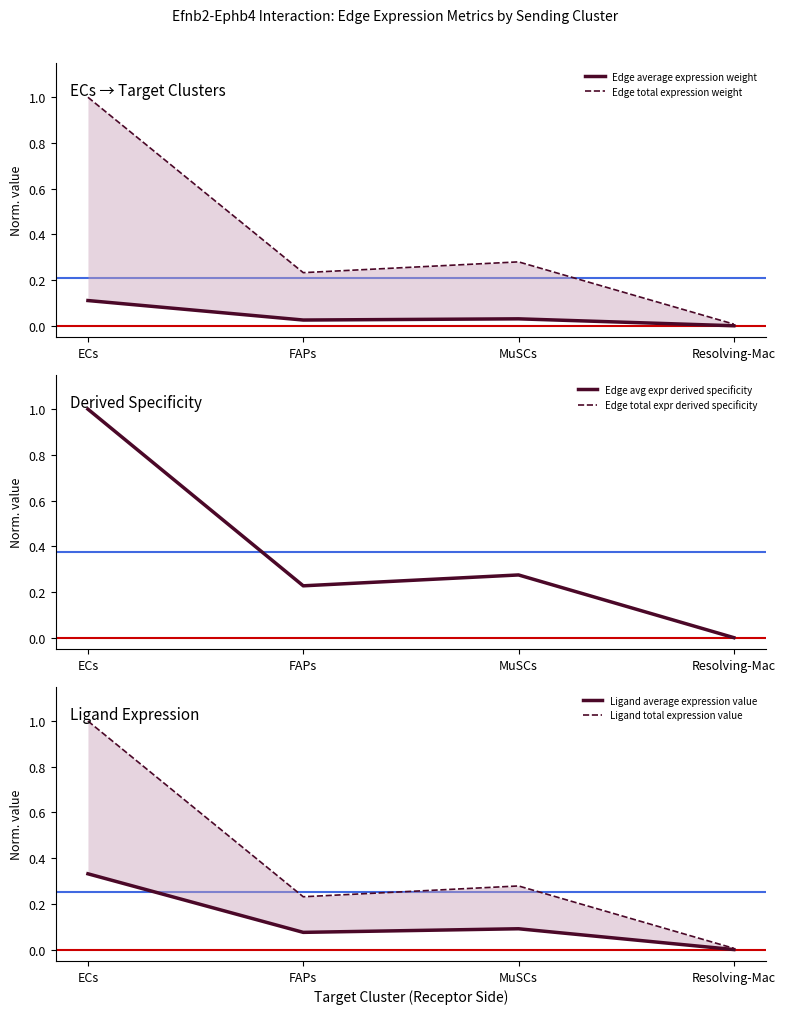

Rank the series at ECs from lowest to highest value.

Edge average expression weight, Ligand average expression value, Edge avg expr derived specificity, Edge total expression weight, Edge total expr derived specificity, Ligand total expression value